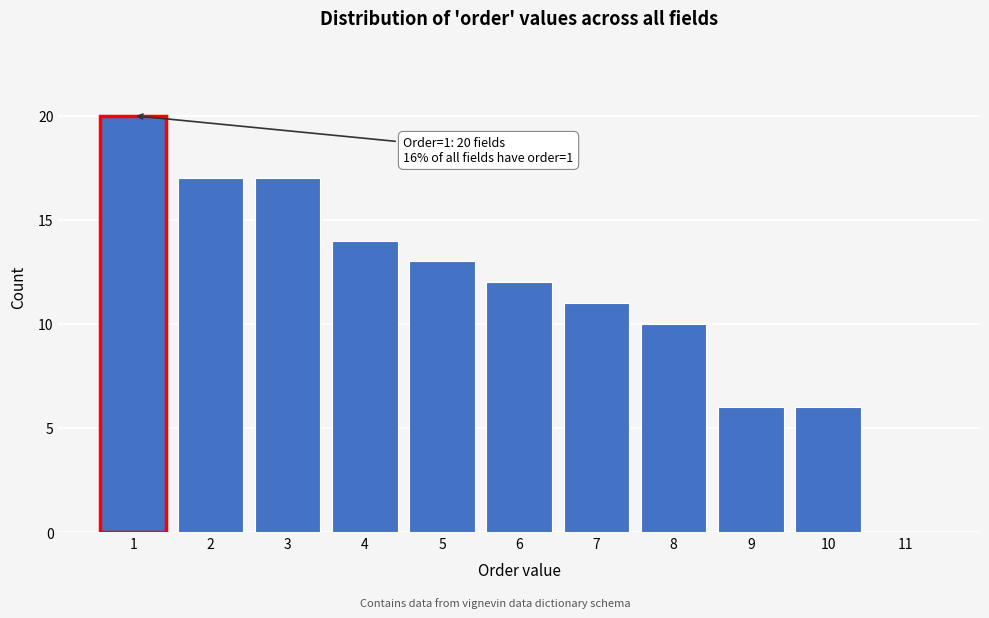

Reading right to left, what are all the values shown in this chart?

11=0	10=6	9=6	8=10	7=11	6=12	5=13	4=14	3=17	2=17	1=20